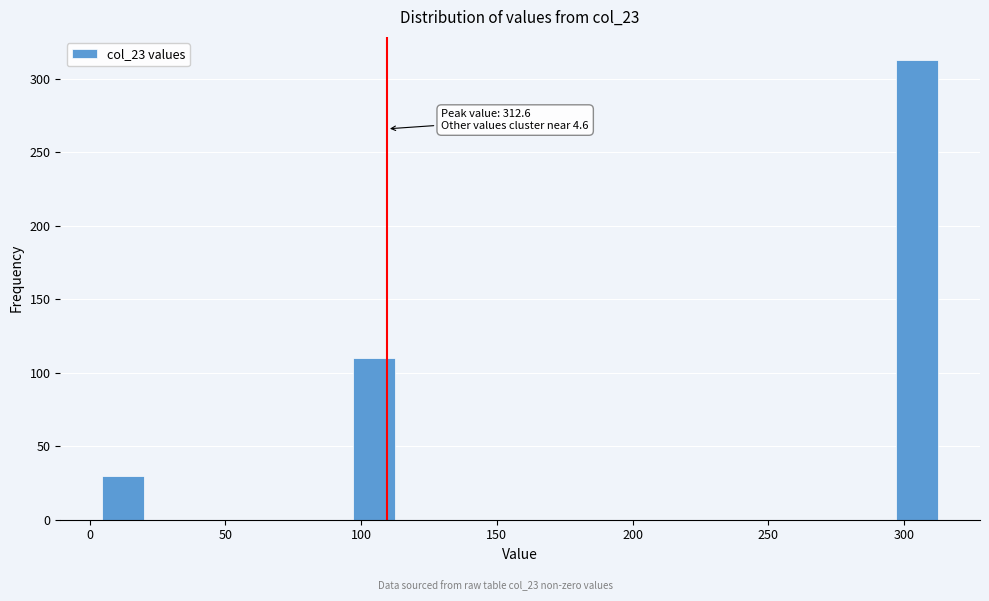

Around what value on the x-axis is the tallest bar? Give the approximate position of its centre, as read against the axis.

305